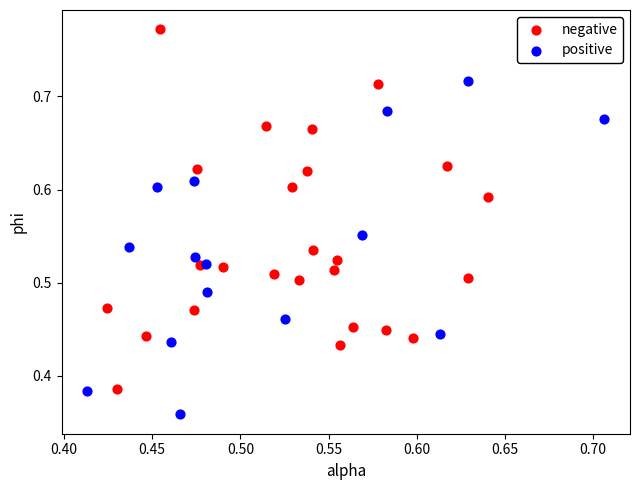

Which series contains the lowest Y value?

positive